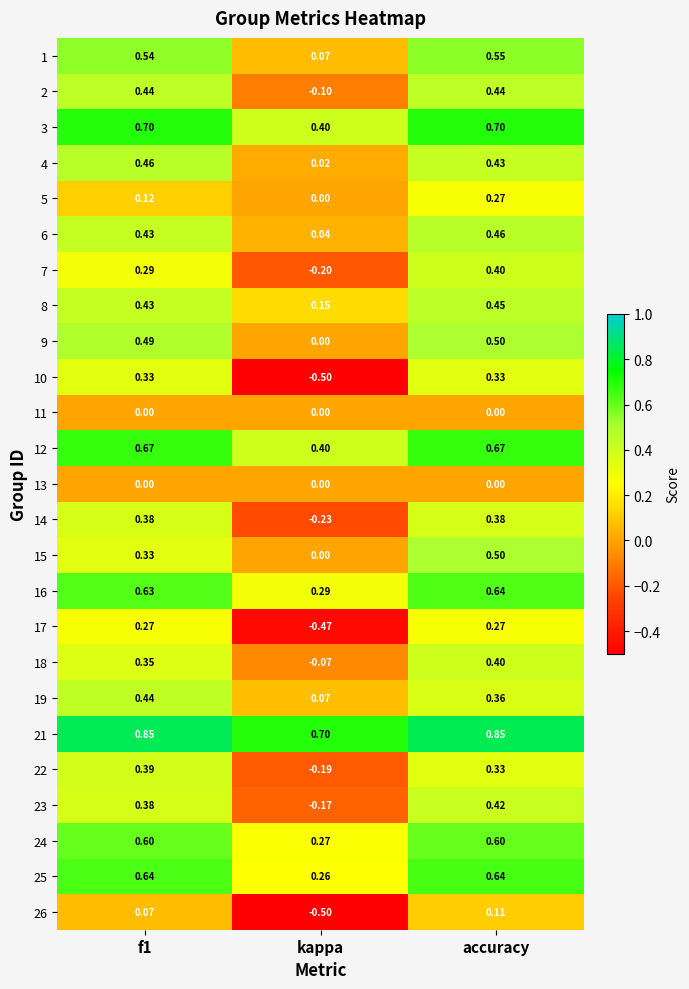

At which label does 18 reach its peak?

accuracy